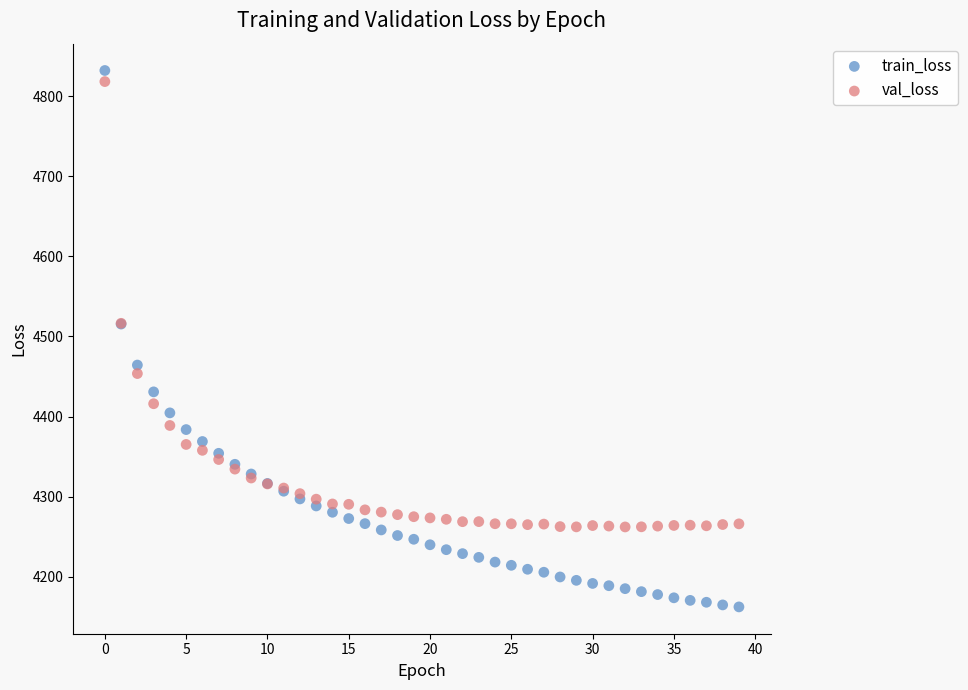

What are all the series names shown in the legend?

train_loss, val_loss